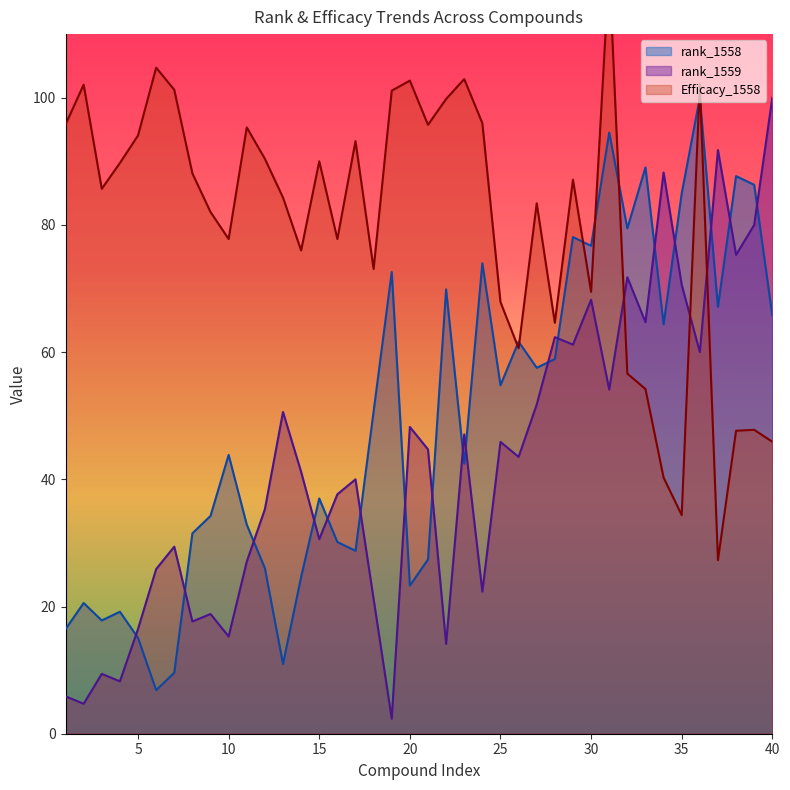

At which category does the chart reach its peak across all series?

31